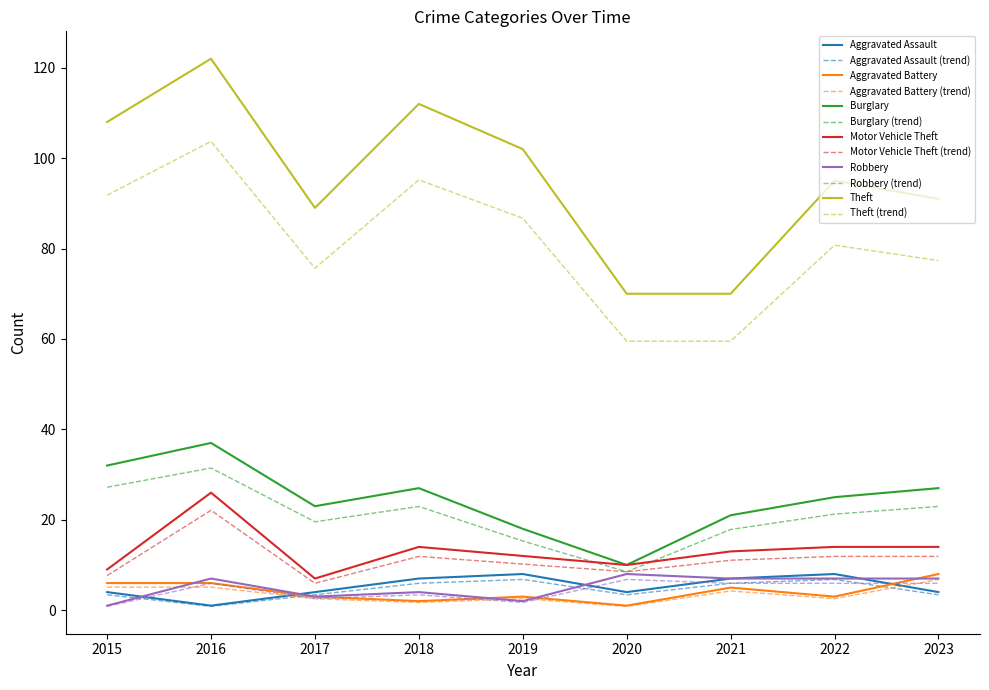

Is the value of Motor Vehicle Theft at 2020 greater than the value of Robbery at 2022?

Yes